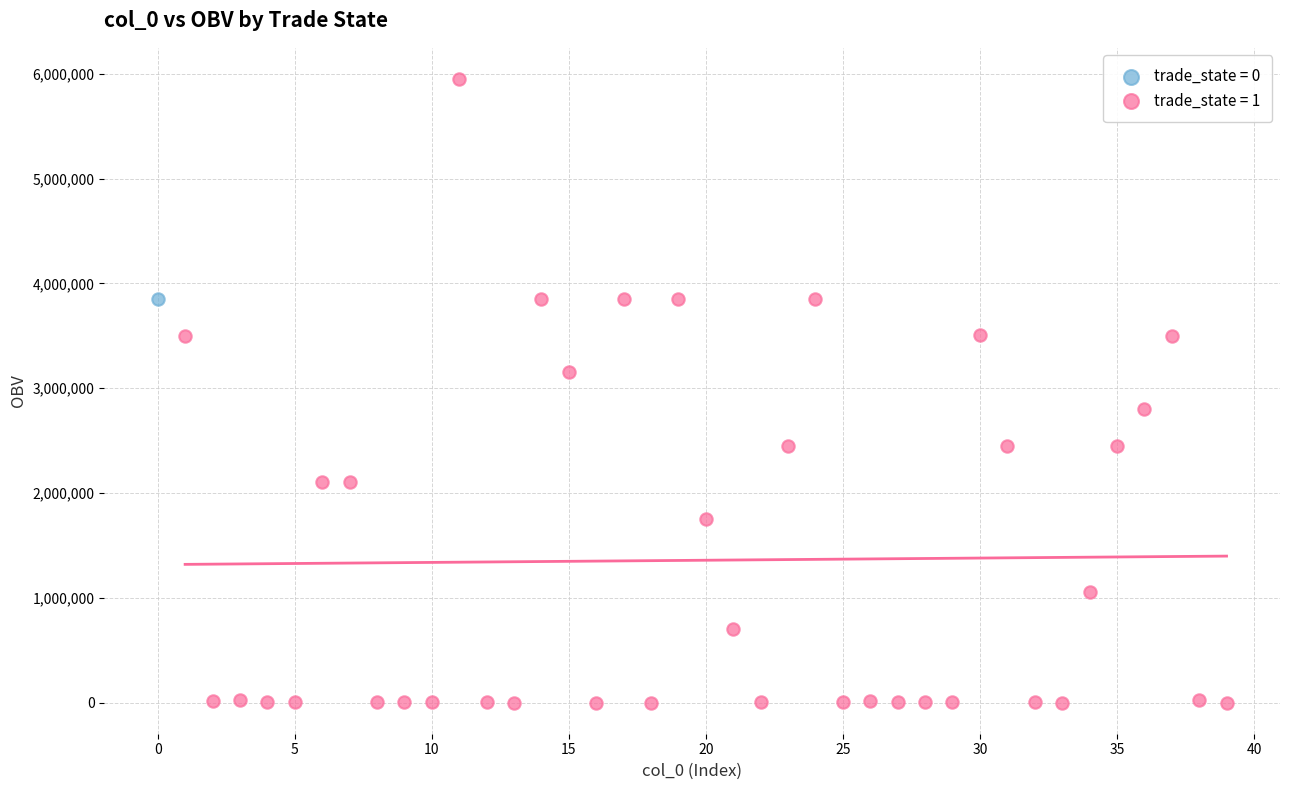

What are all the series names shown in the legend?

trade_state = 0, trade_state = 1